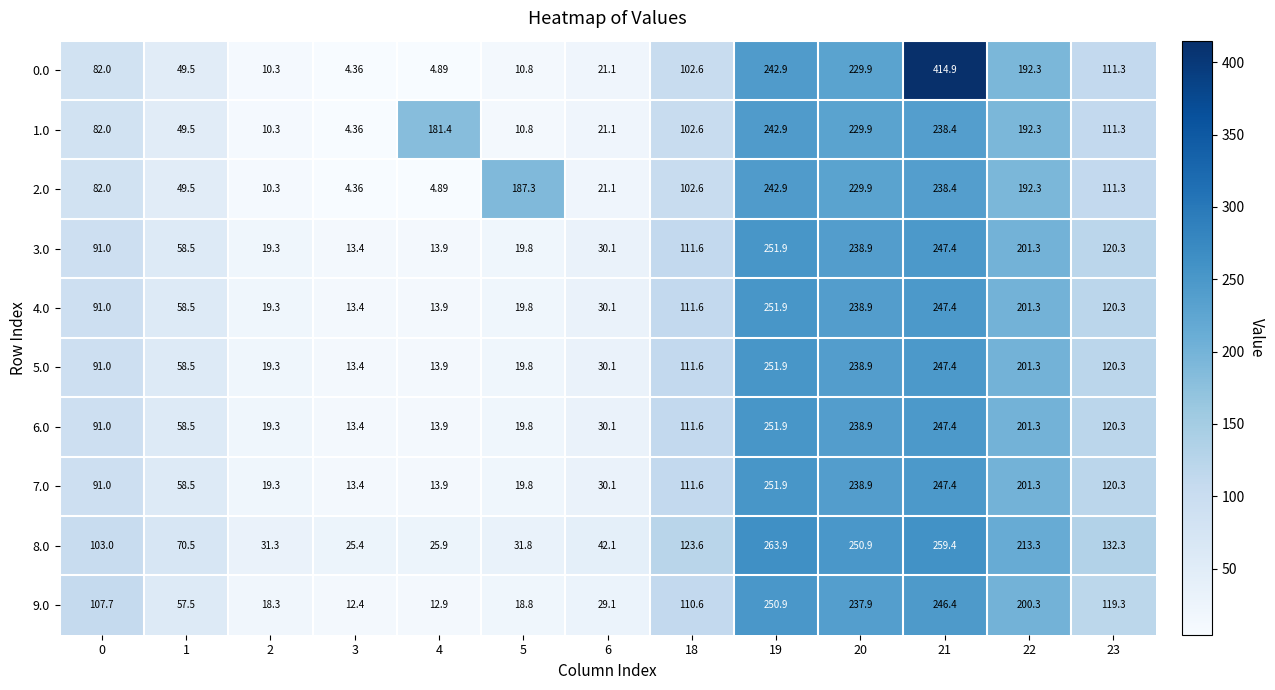

How many categories are shown in the chart?

13